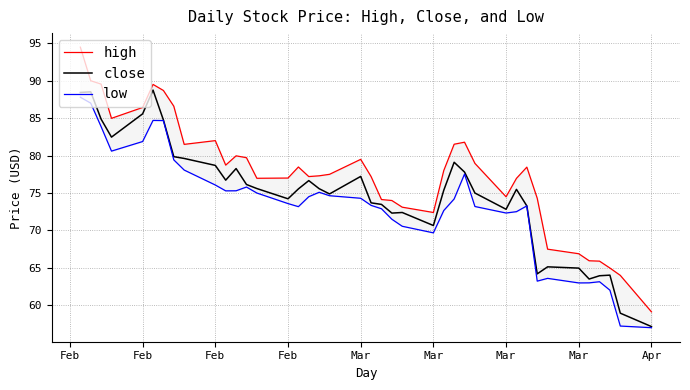

Reading left to right, what are all the values shown in this chart?

high: 94.5	90.0	89.5	85.0	86.4	89.5	88.7	86.6	81.5	82.0	78.7	80.0	79.7	77.0	77.0	78.5	77.2	77.3	77.5	79.5	77.2	74.1	74.0	73.1	72.4	78.0	81.5	81.8	79.0	74.5	77.0	78.5	74.3	67.5	66.9	66.0	65.9	65.0	64.0	59.1
close: 88.4	88.5	84.9	82.5	85.6	88.8	84.8	79.9	79.6	78.7	76.7	78.3	76.1	75.6	74.2	75.5	76.7	75.6	74.9	77.2	73.7	73.5	72.3	72.4	70.7	75.4	79.1	77.8	75.0	72.8	75.5	73.3	64.2	65.1	65.0	63.5	64.0	64.0	59.0	57.2
low: 87.8	87.0	83.9	80.6	81.9	84.7	84.7	79.4	78.1	76.1	75.3	75.3	75.8	75.0	73.6	73.2	74.5	75.1	74.6	74.3	73.3	72.9	71.5	70.6	69.7	72.7	74.2	77.5	73.2	72.3	72.5	73.3	63.2	63.6	63.0	63.0	63.1	62.0	57.2	57.0